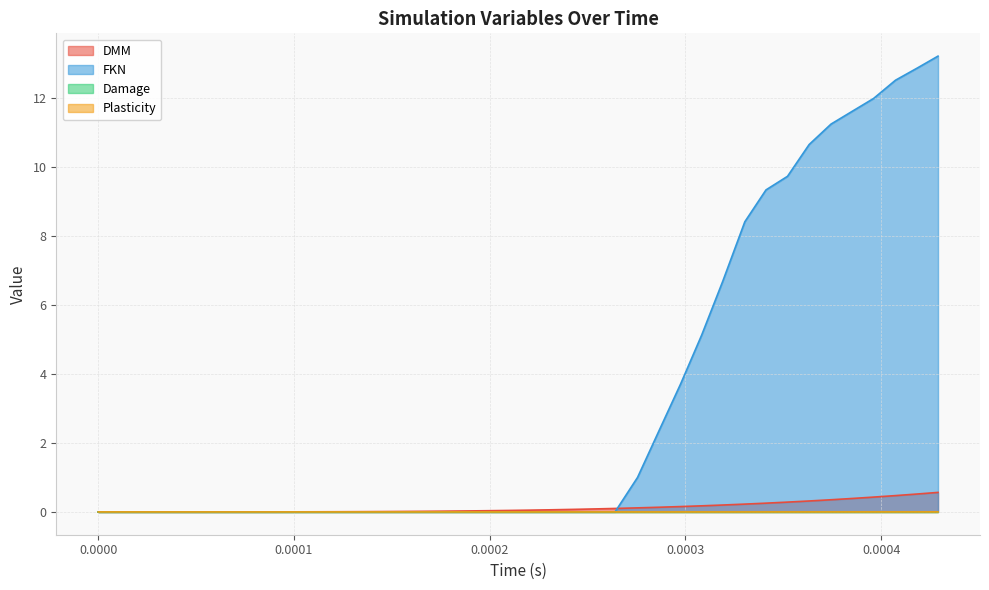

Which series has the largest total across all categories?

FKN